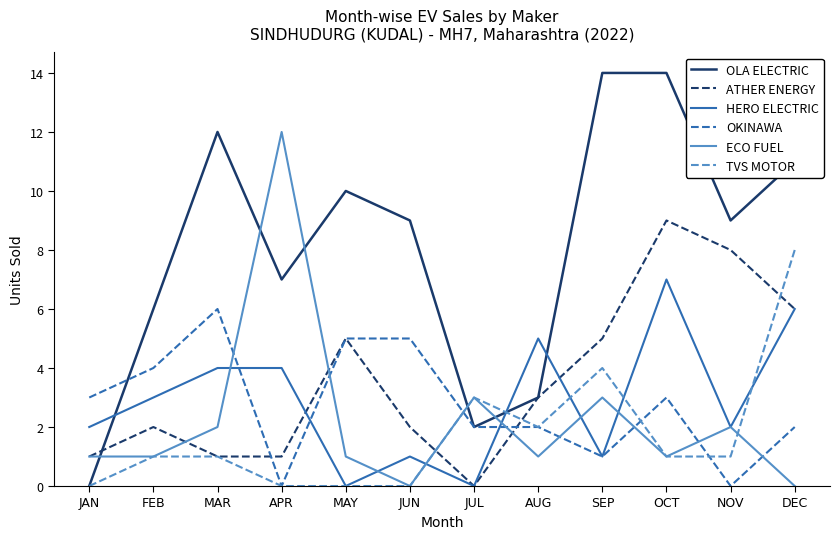

The TVS MOTOR series shows 0 at JAN. True or false?

True